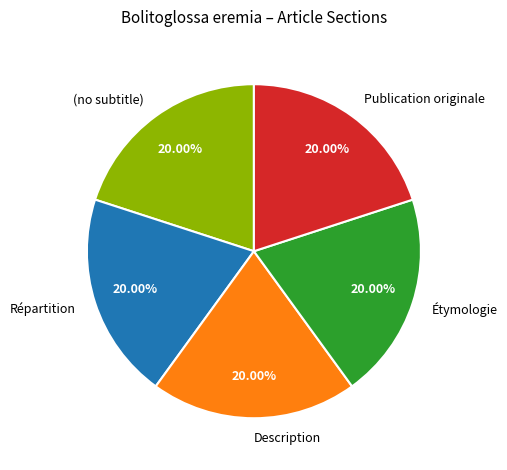

Approximately how many times larger is the value at Répartition compared to Publication originale?

1.0